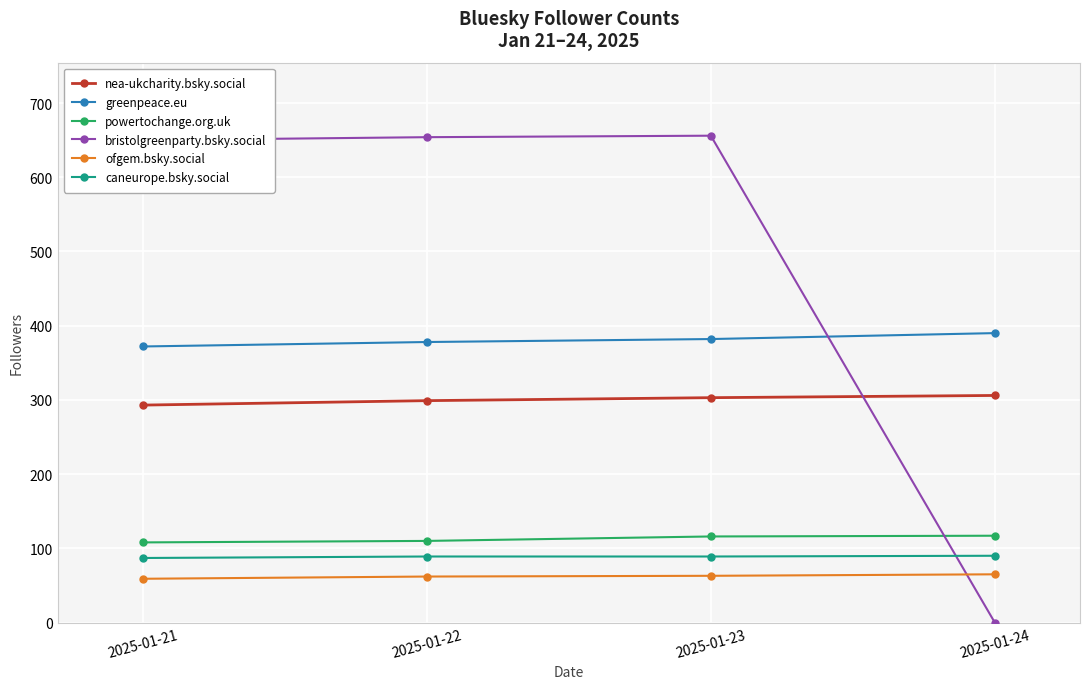

True or false: nea-ukcharity.bsky.social and greenpeace.eu cross at least once.

False